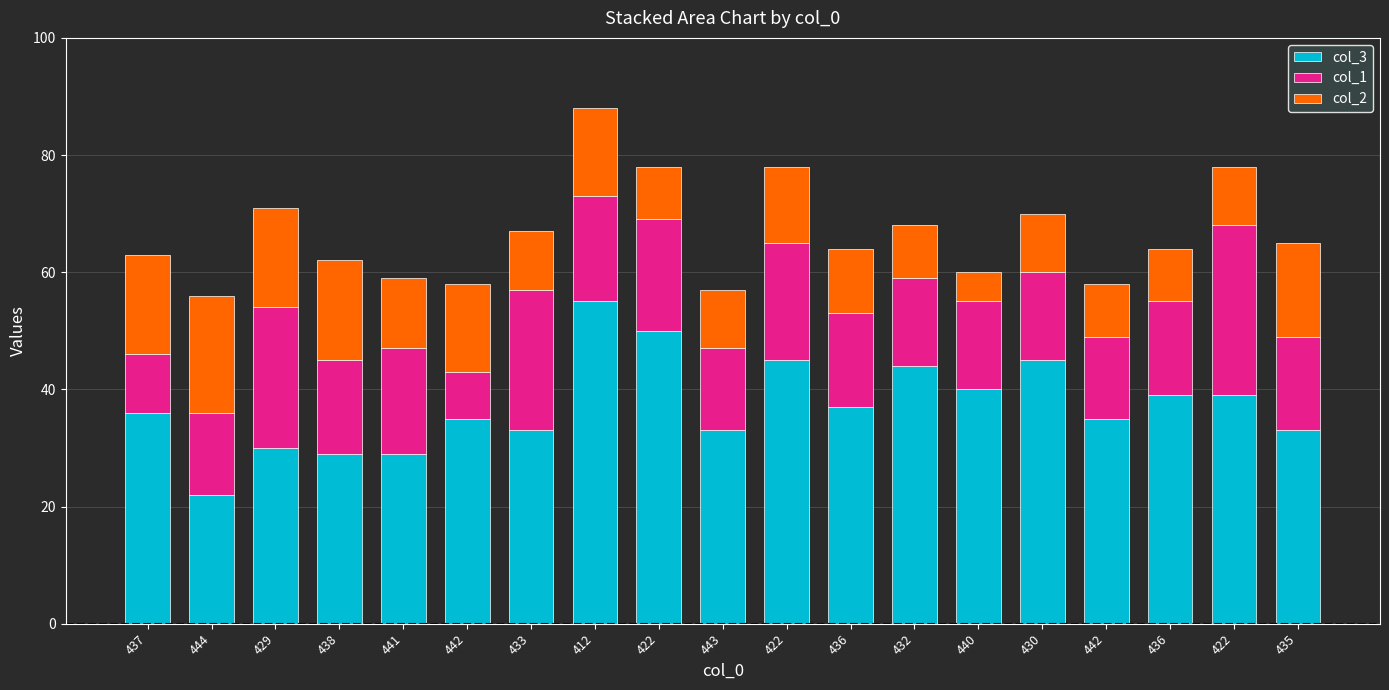

Count the number of data series in this chart.

3